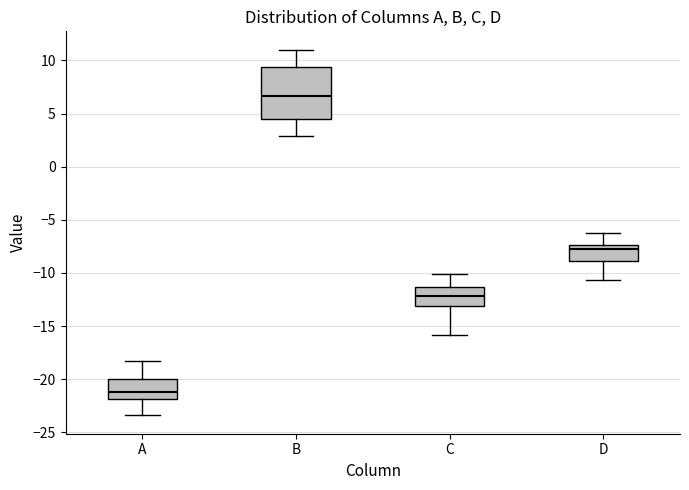

Reading left to right, transcribe this box plot: for each box, give where its median line is, the range the box spans, and where its two whiskers end, as read against the y-axis. The values are not printed on the chart, so give them approximately, as read against the axis.

A: median -21.0, box -22.0 to -20.0, whiskers -23.5 to -18.0
B: median 6.5, box 4.5 to 9.5, whiskers 3.0 to 11.0
C: median -12.0, box -13.0 to -11.5, whiskers -16.0 to -10.0
D: median -7.5 (just below the box's upper edge), box -9.0 to -7.5, whiskers -10.5 to -6.5